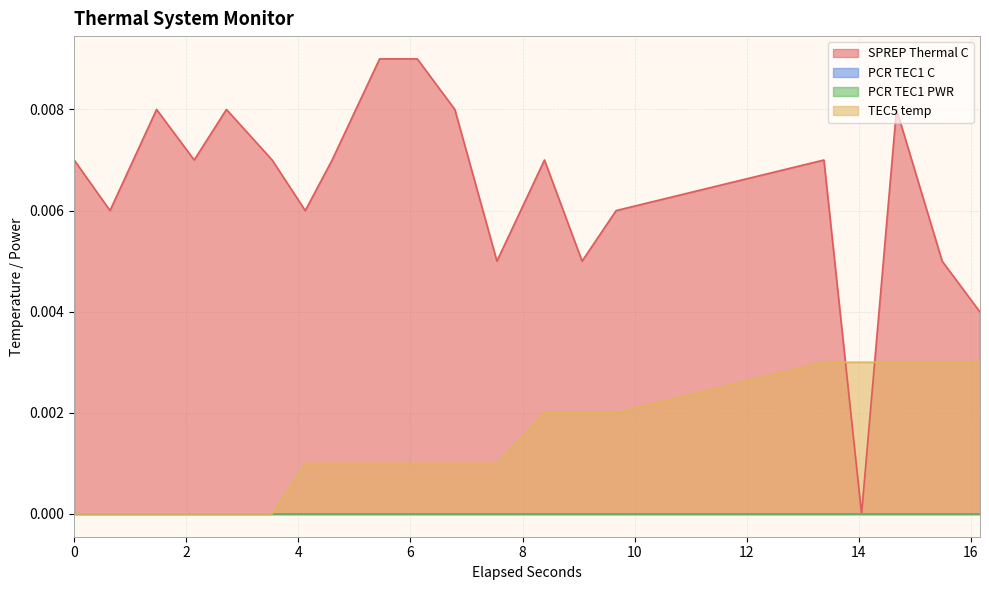

Does the chart have visible grid lines?

Yes